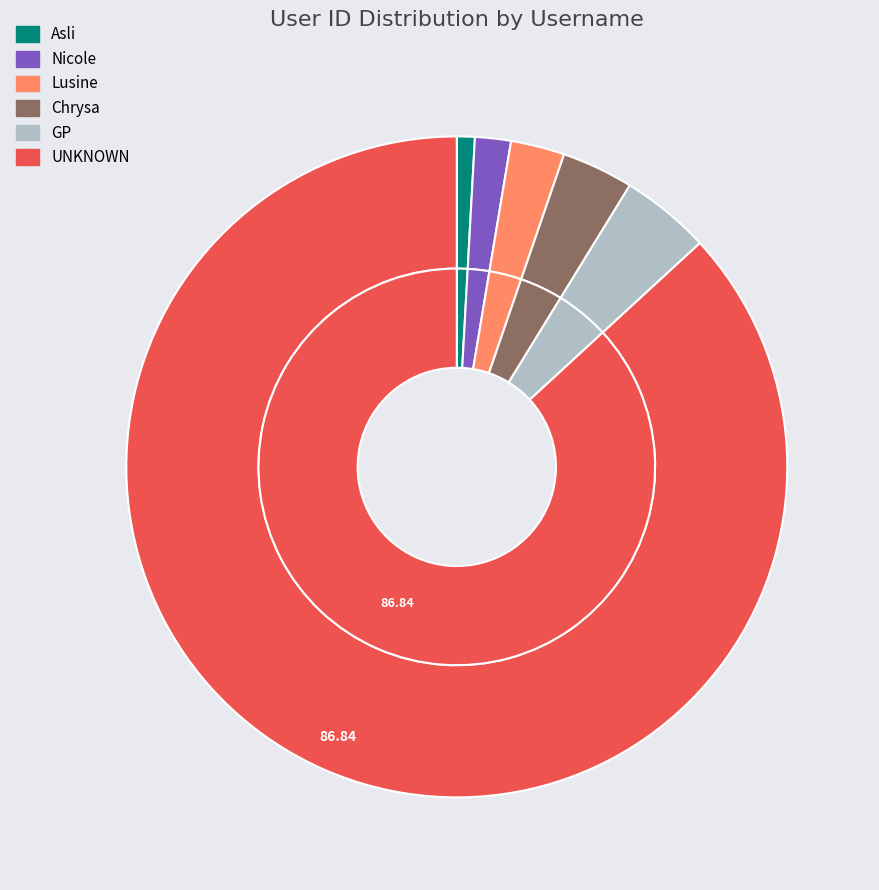

What is the change in value from Lusine to GP?

+2